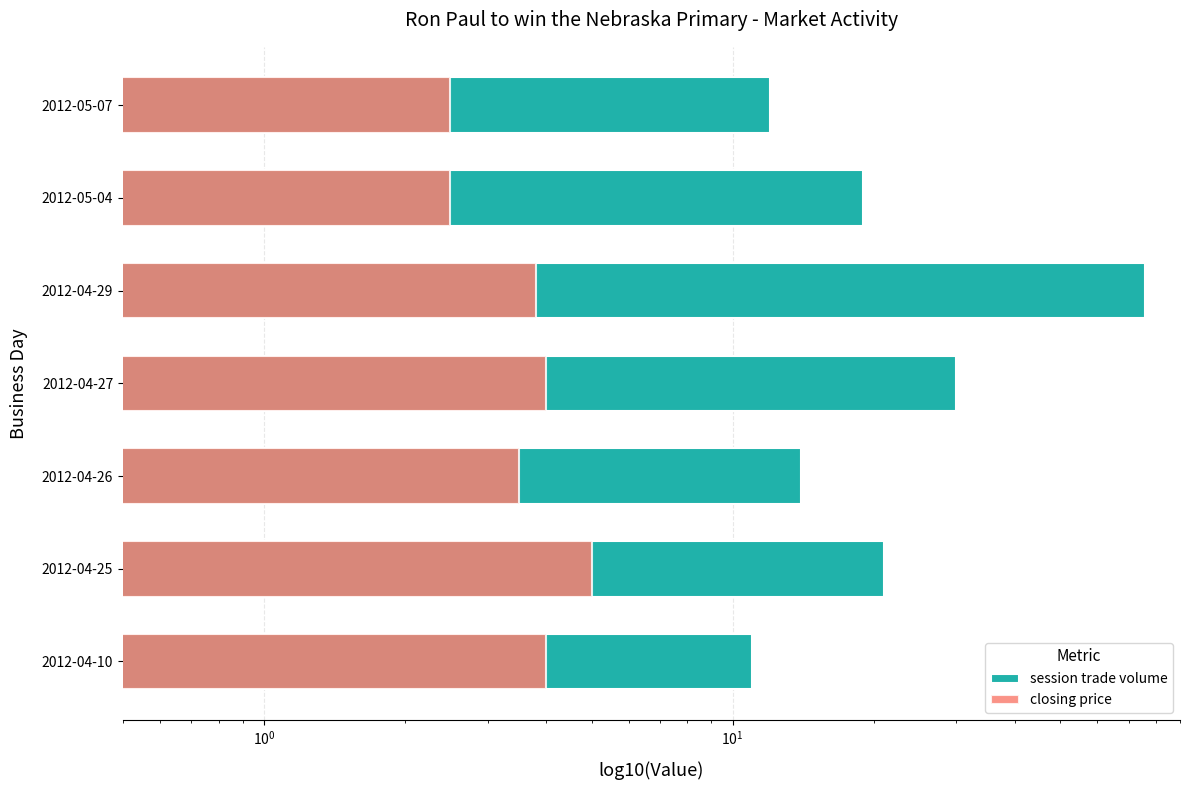

At 2012-05-07, list the series in order from smallest to largest.

closing price, session trade volume